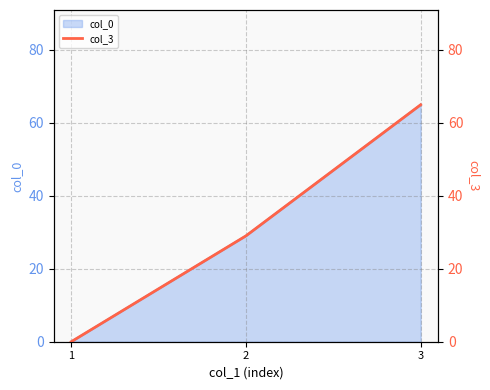

Does the chart have visible grid lines?

Yes